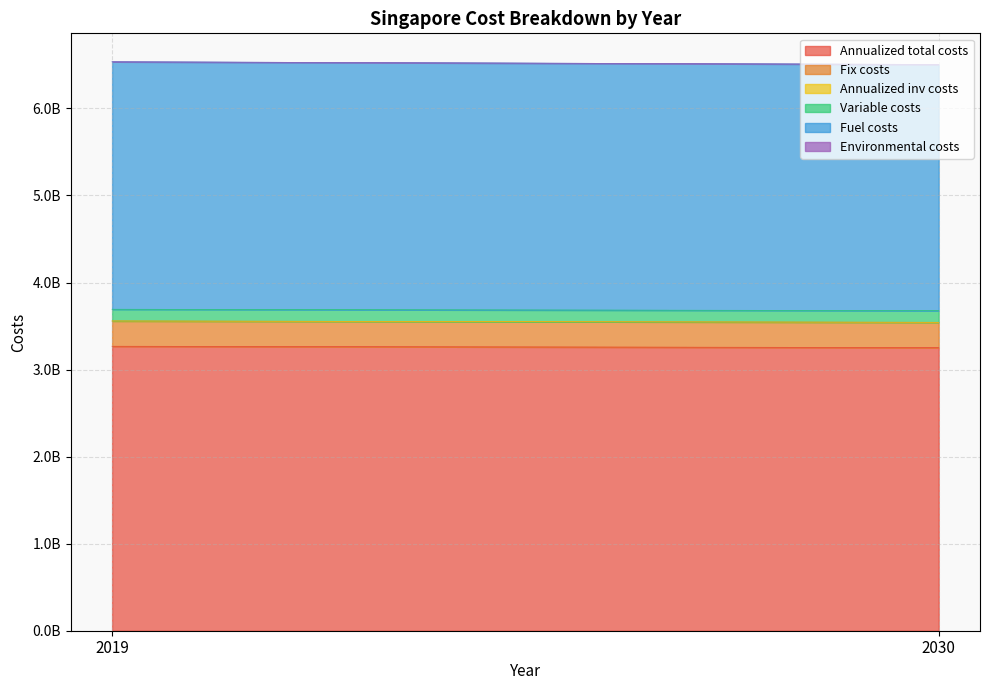

At how many categories does at least one series exceed 2553689024?

2